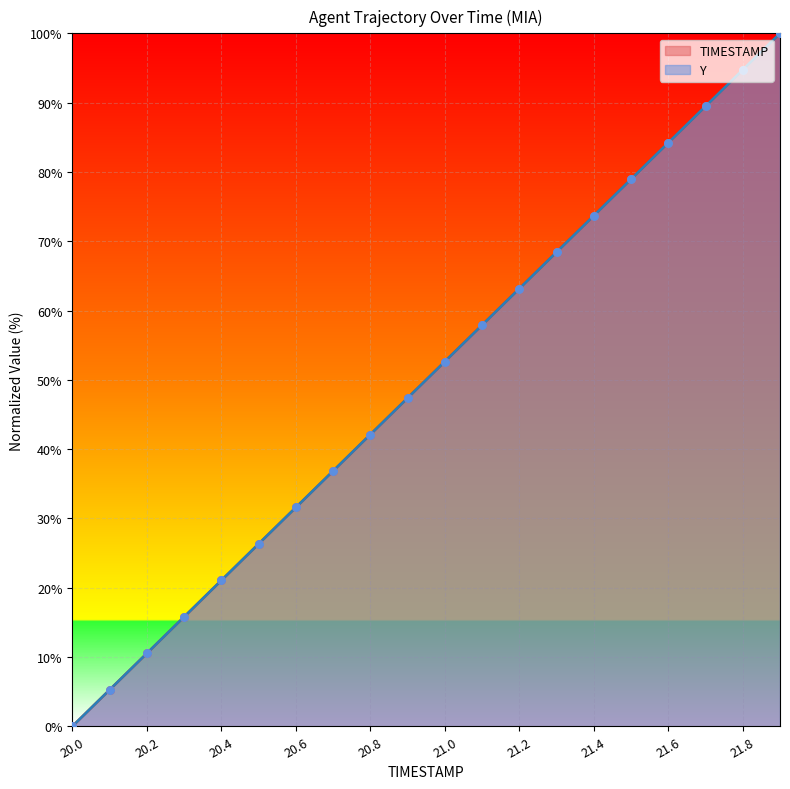

What is the total value across all series at 20.3?

31.6